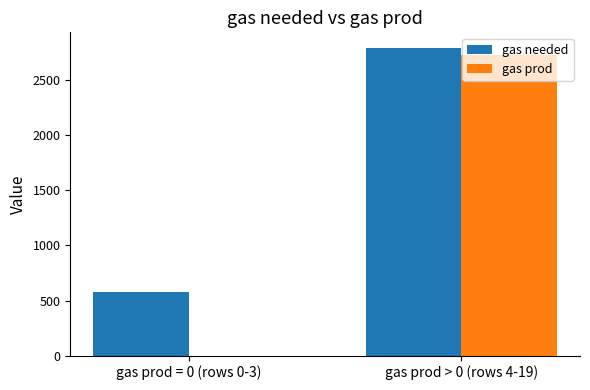

Is the value of gas needed at gas prod > 0 (rows 4-19) greater than the value of gas prod at gas prod = 0 (rows 0-3)?

Yes